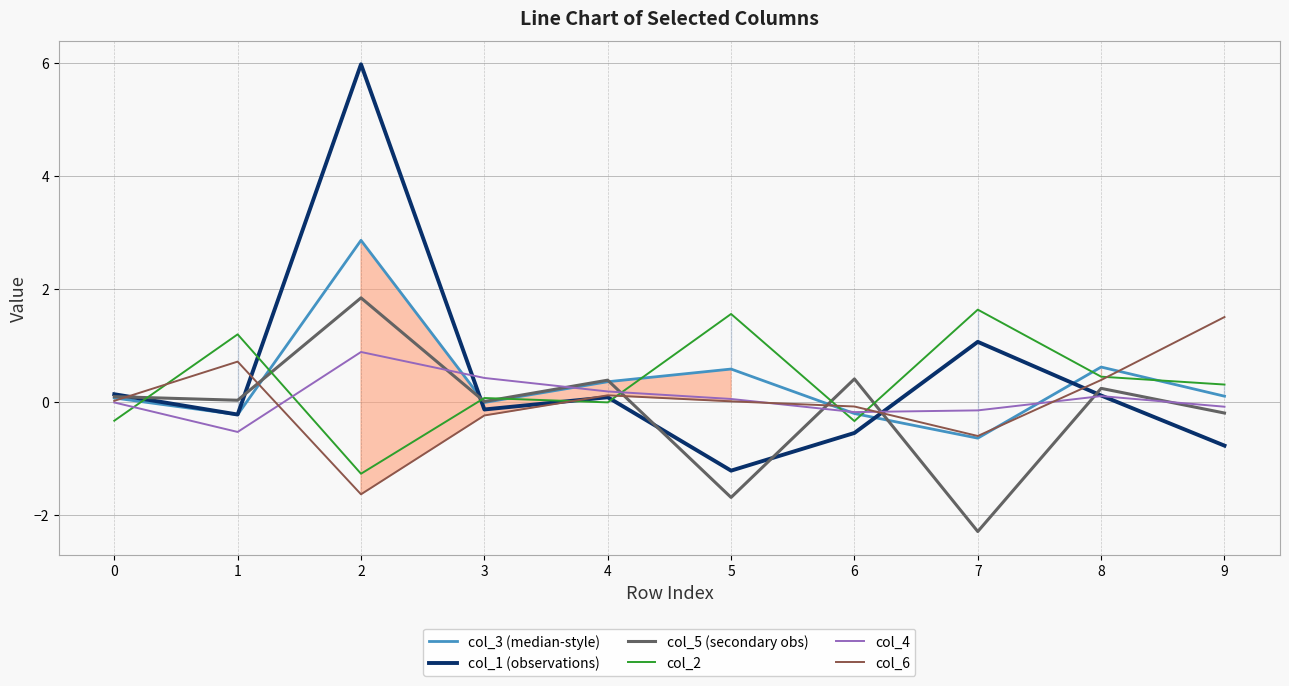

What value does the col_5 (secondary obs) series have at 7?

-2.3